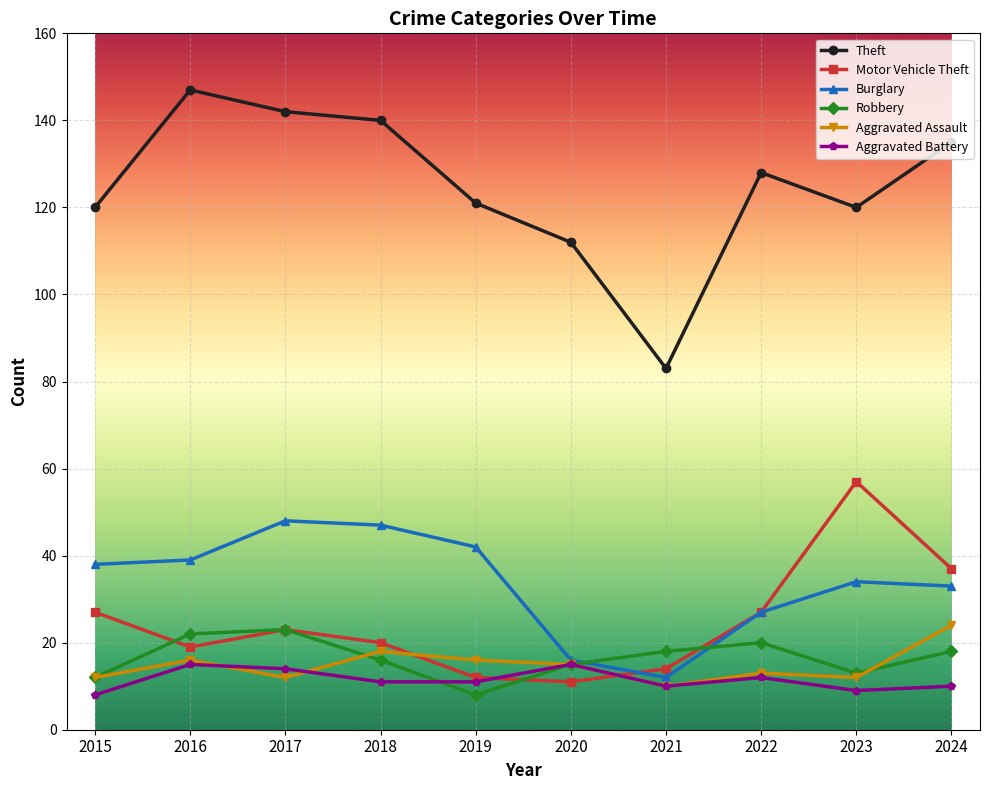

The Aggravated Battery series shows 18 at 2024. True or false?

False